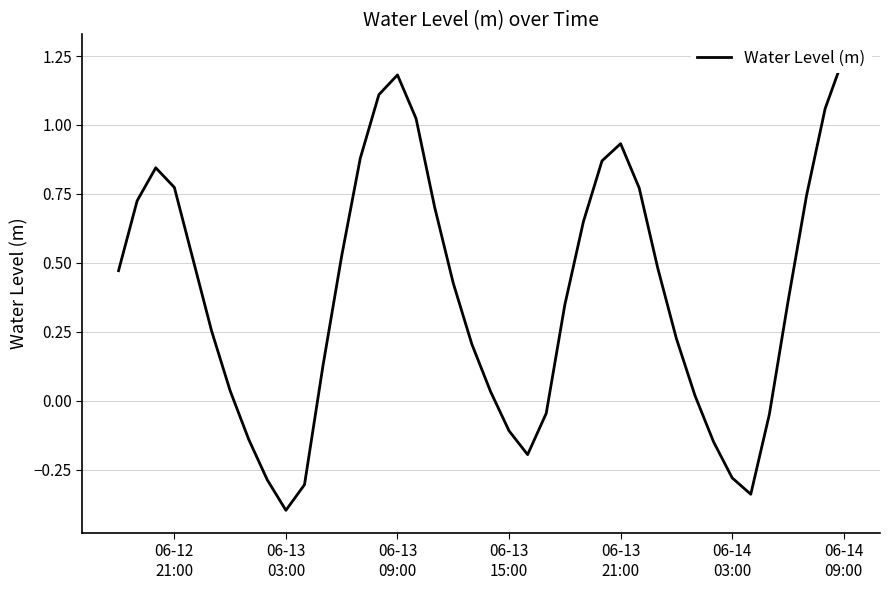

Does the chart have visible grid lines?

Yes